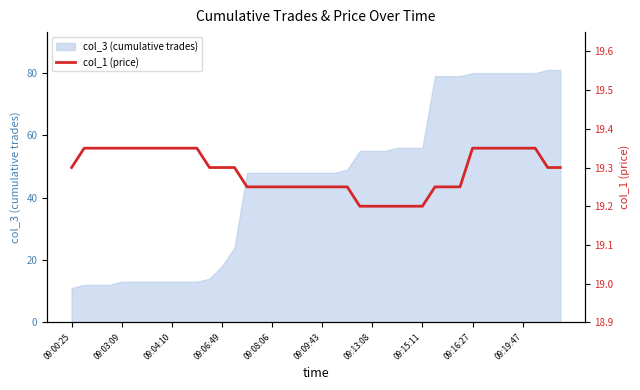

What position from the right is 09:04:10?

38